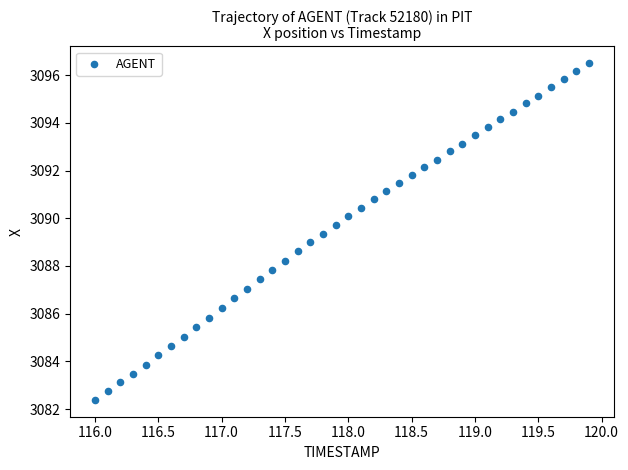

What is the range of X values (max minus min)?

3.9